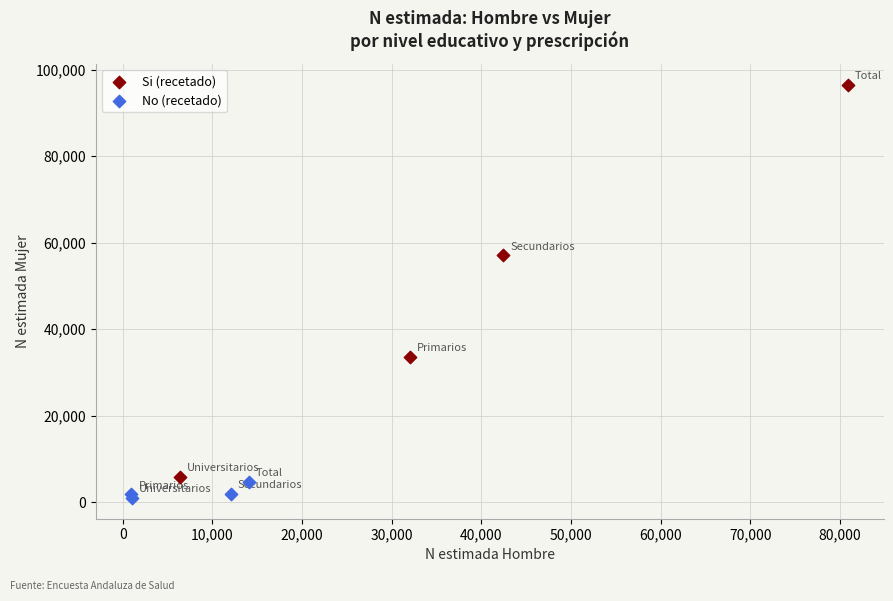

Which series has the largest Y range (max minus min)?

Si (recetado)